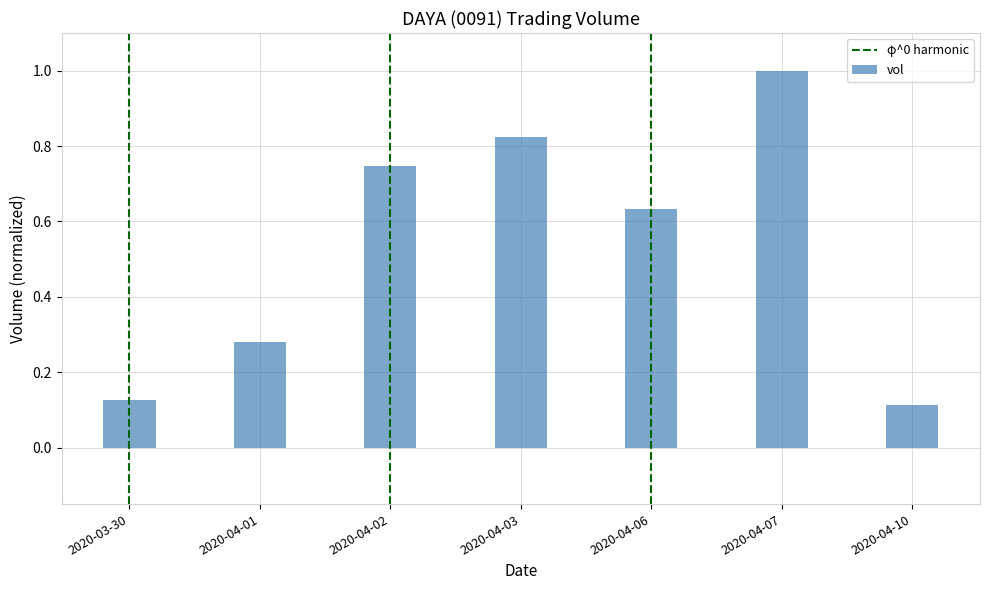

What position from the right is 2020-04-01?

6